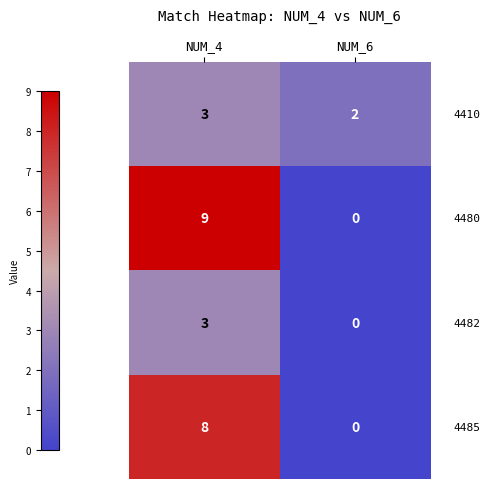

At which category is the sum across all series the highest?

NUM_4